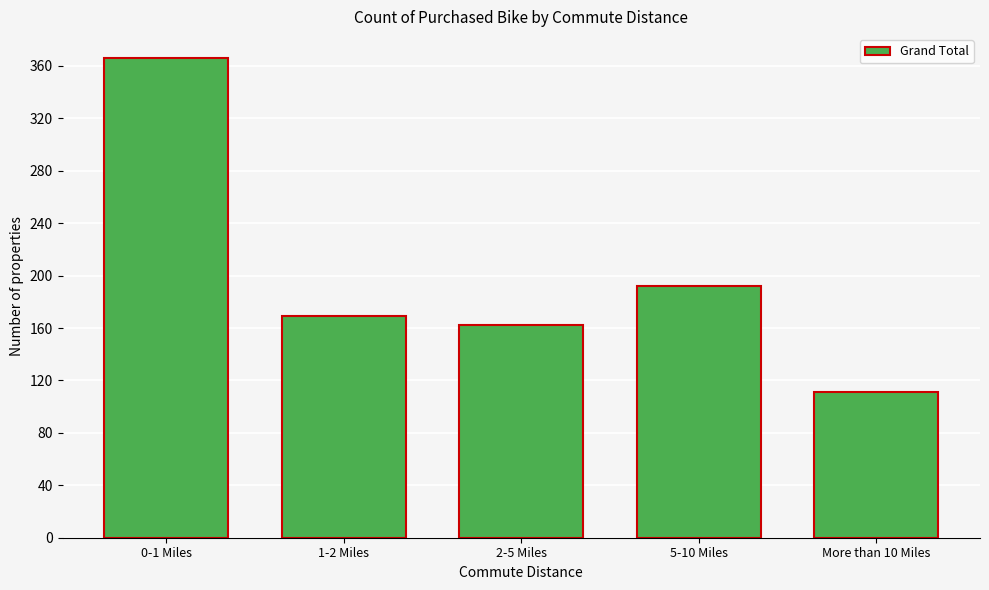

Reading right to left, what are all the values shown in this chart?

More than 10 Miles=111	5-10 Miles=192	2-5 Miles=162	1-2 Miles=169	0-1 Miles=366